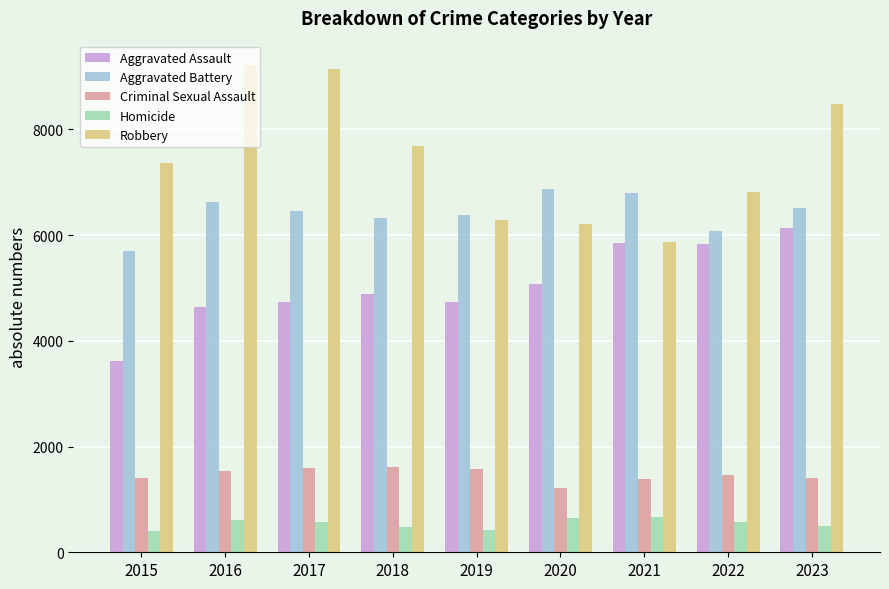

What is the sum of all Criminal Sexual Assault values?

13173